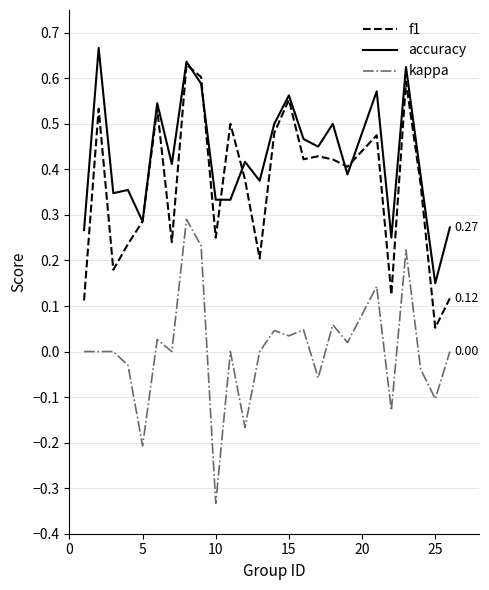

Which series has the largest total across all categories?

accuracy